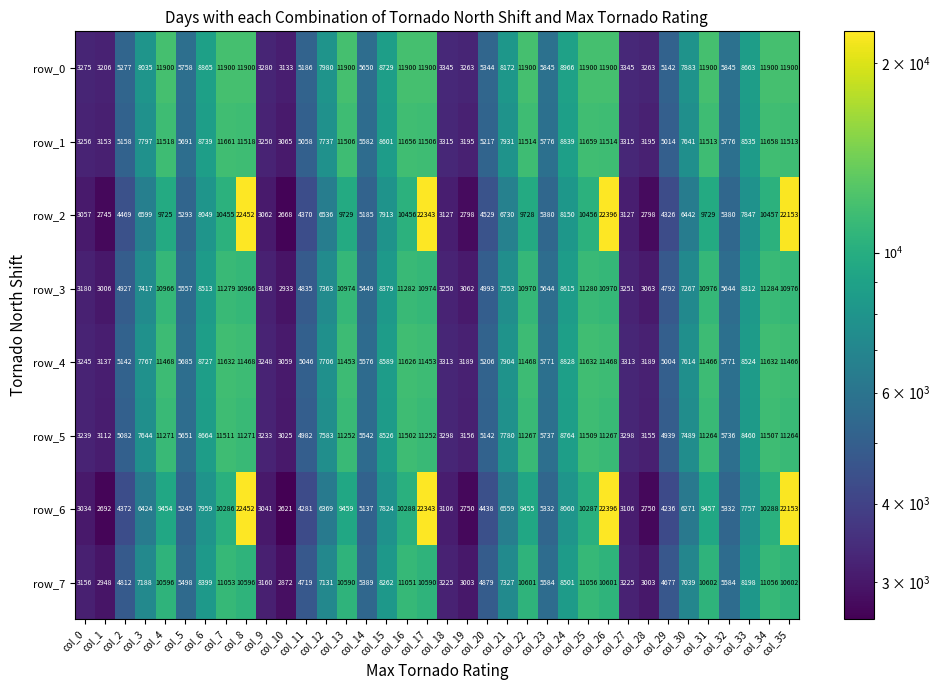

At how many categories does at least one series exceed 18645?

4